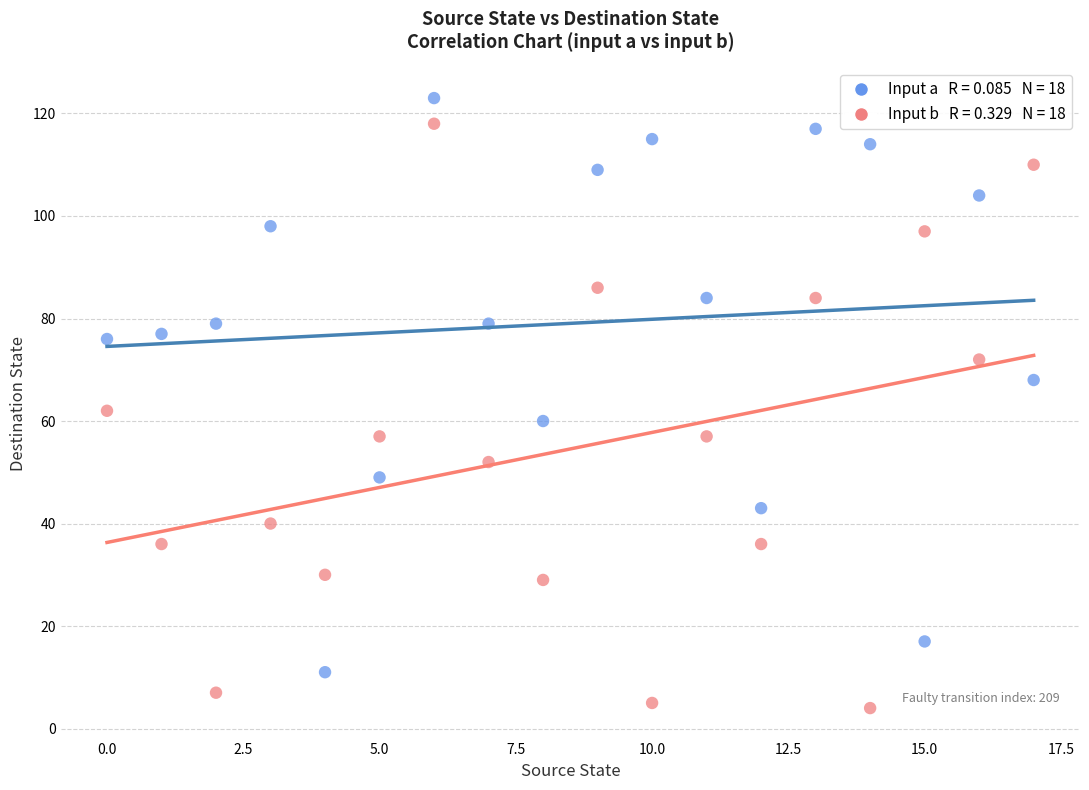

Across all data points, what is the range of Y values (max minus min)?

119